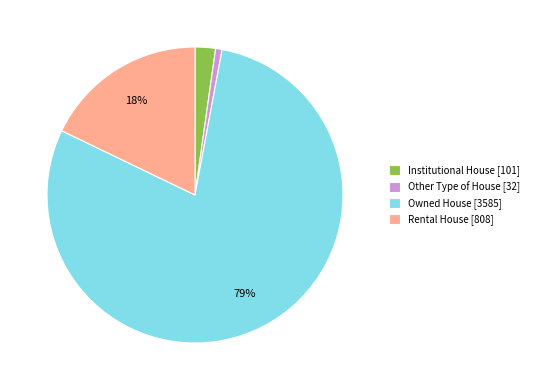

To the nearest percent, what portion does Institutional House represent?

2%